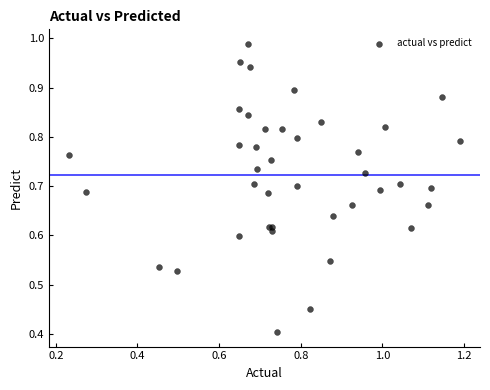

What Y value in the scatter plot is closest to 0?

0.4